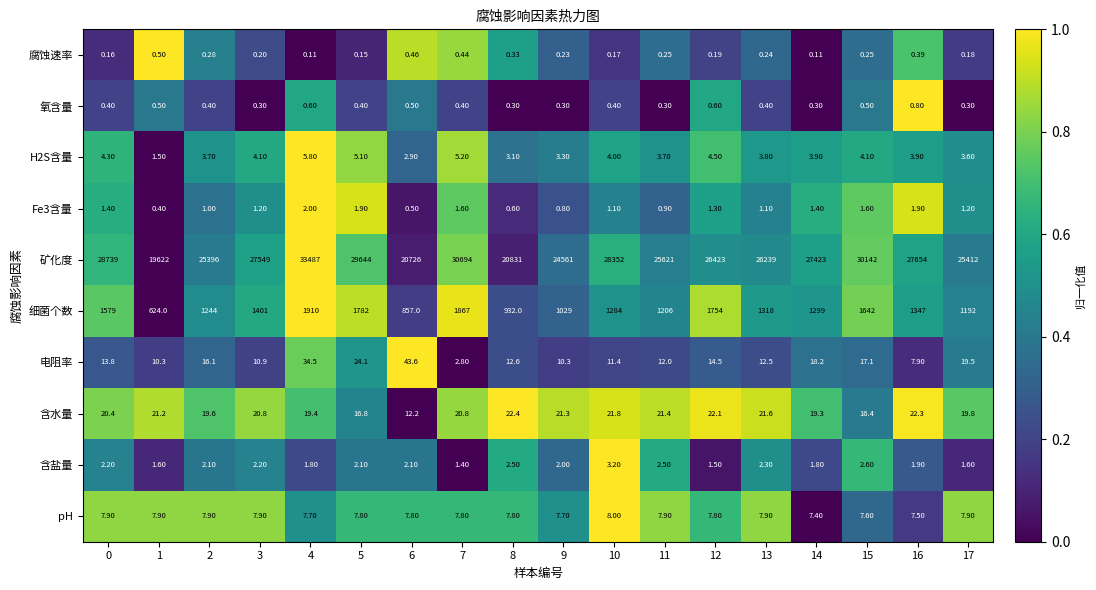

Which series has the widest spread of values?

矿化度